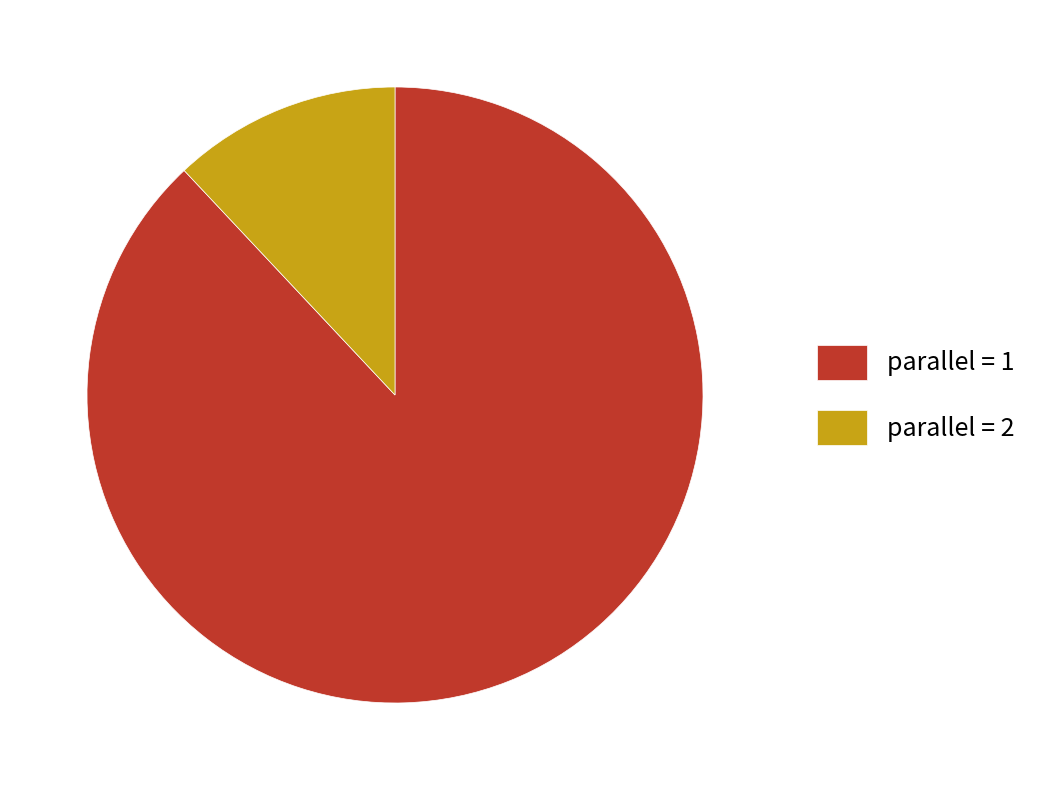

Is the sum of parallel = 2 and parallel = 1 greater than half?

Yes